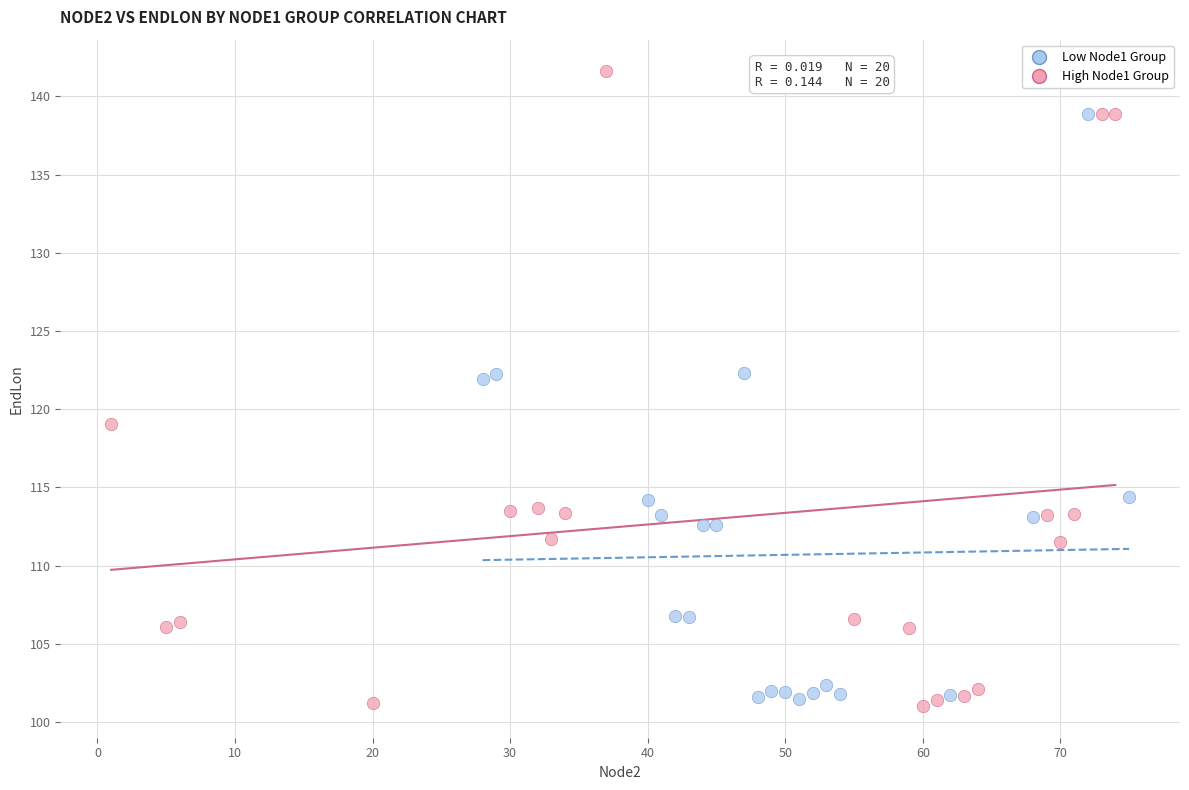

Which series reaches the maximum Y coordinate?

High Node1 Group